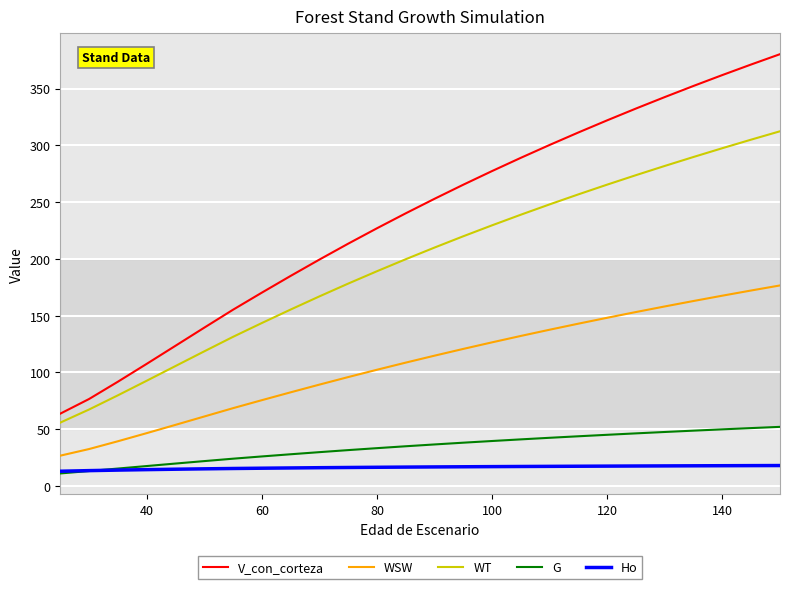

True or false: WSW and V_con_corteza intersect in this chart.

False